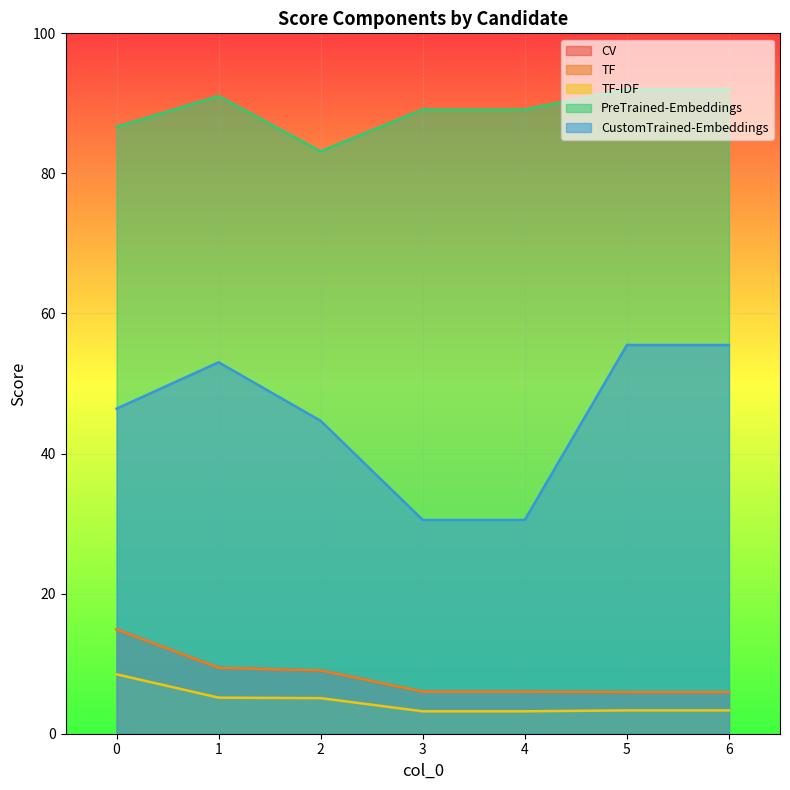

How many values in the PreTrained-Embeddings series exceed 89?

5